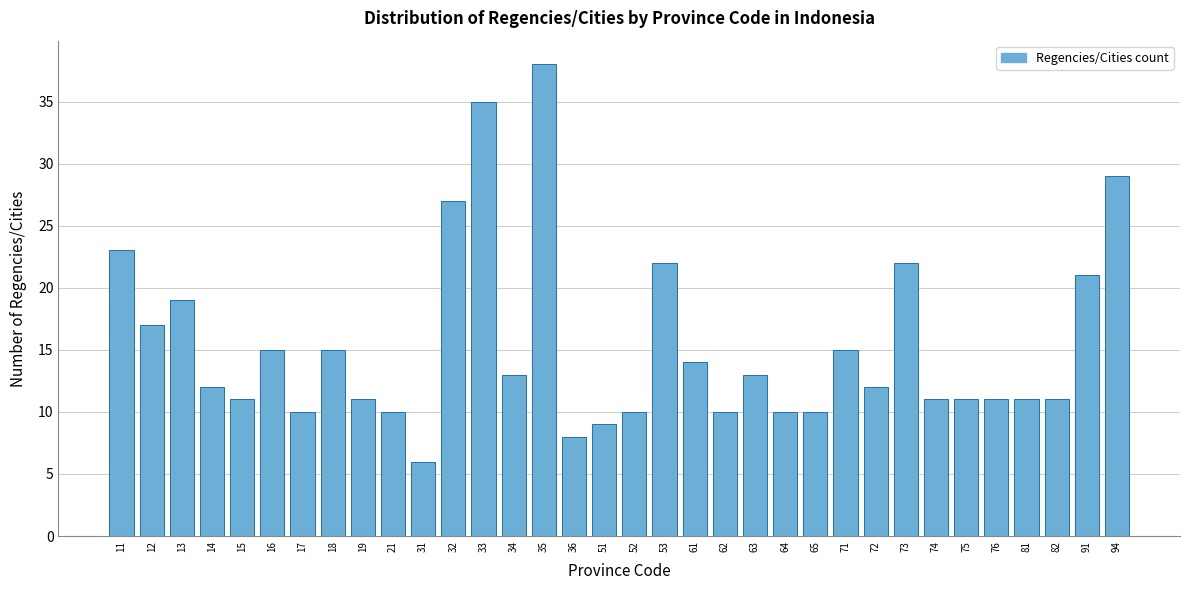

Which label corresponds to the largest value in the chart?

35